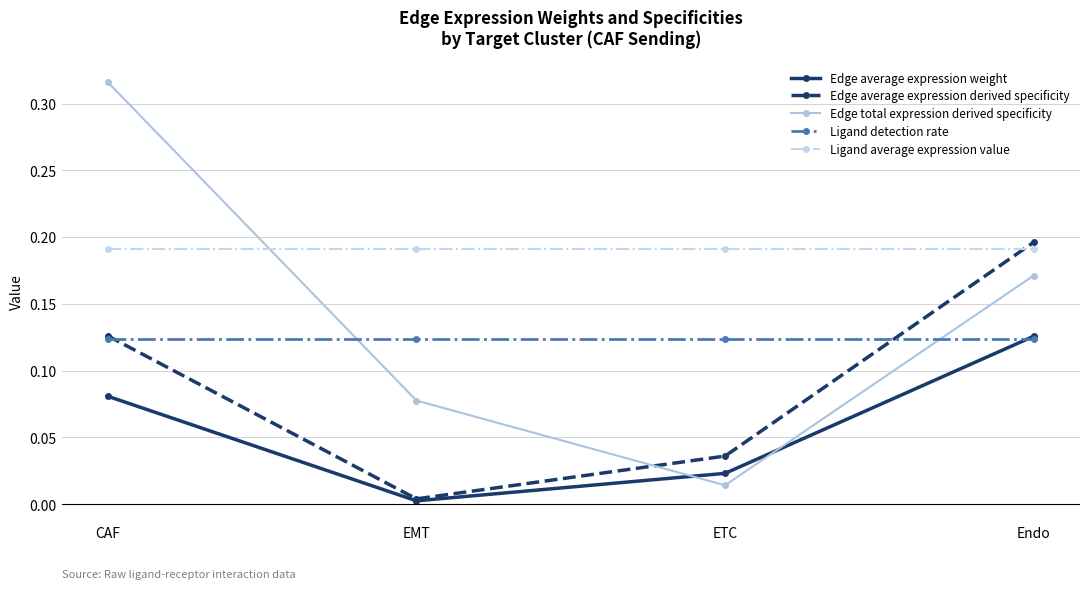

Where is Edge average expression weight nearest to the value 0?

EMT